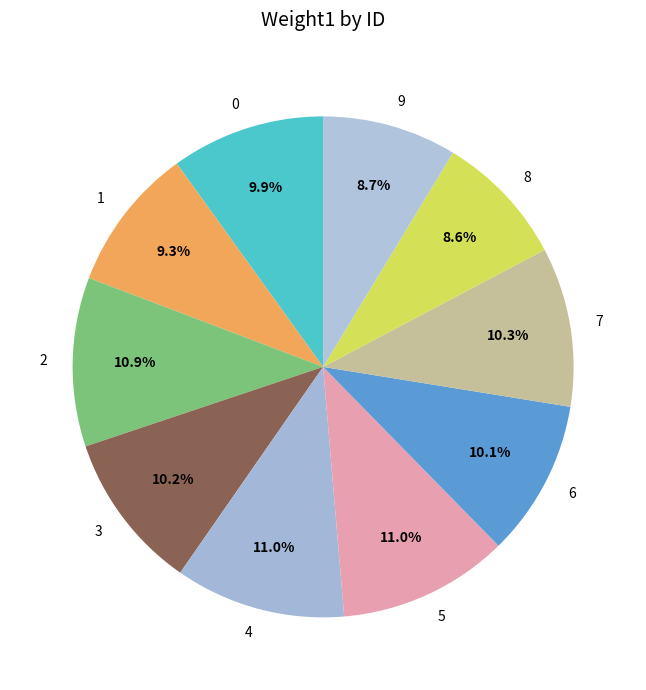

To the nearest percent, what portion does 3 represent?

10%